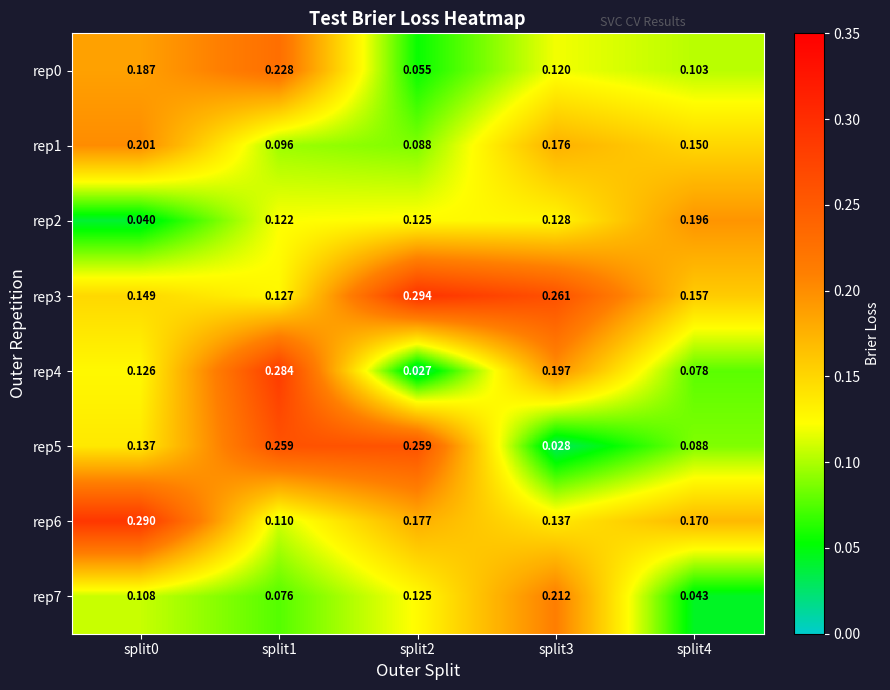

How many data points does each series have?

5